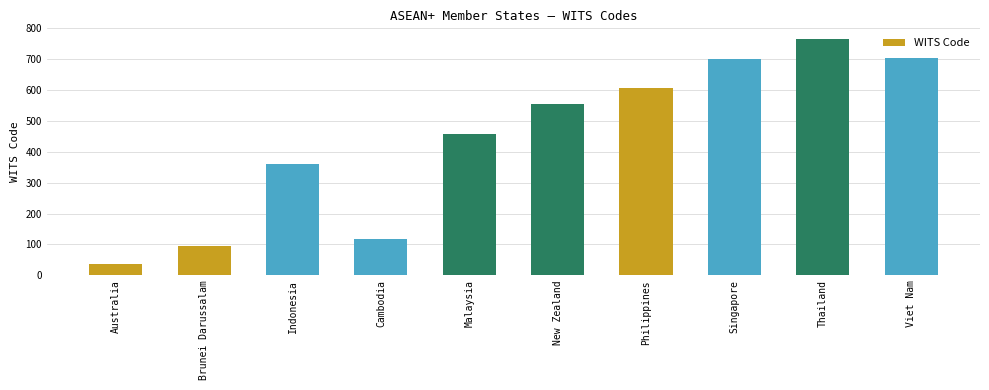

Which has a higher value, New Zealand or Malaysia?

New Zealand